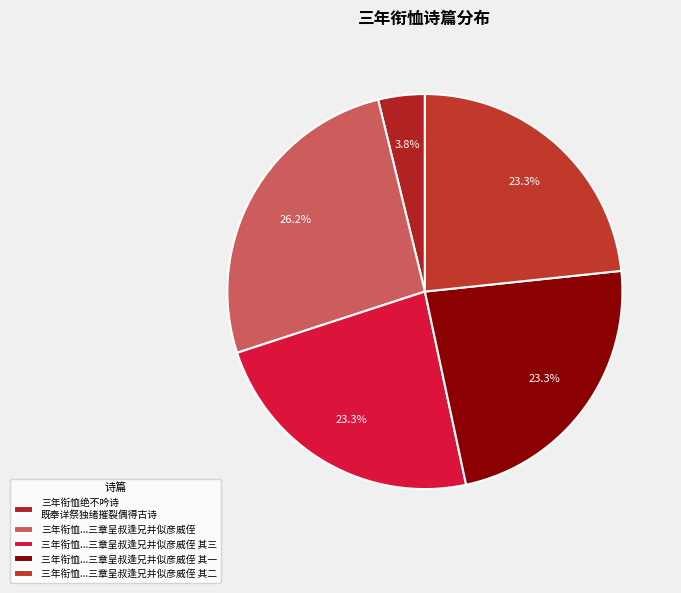

How many slices are in this pie chart?

5